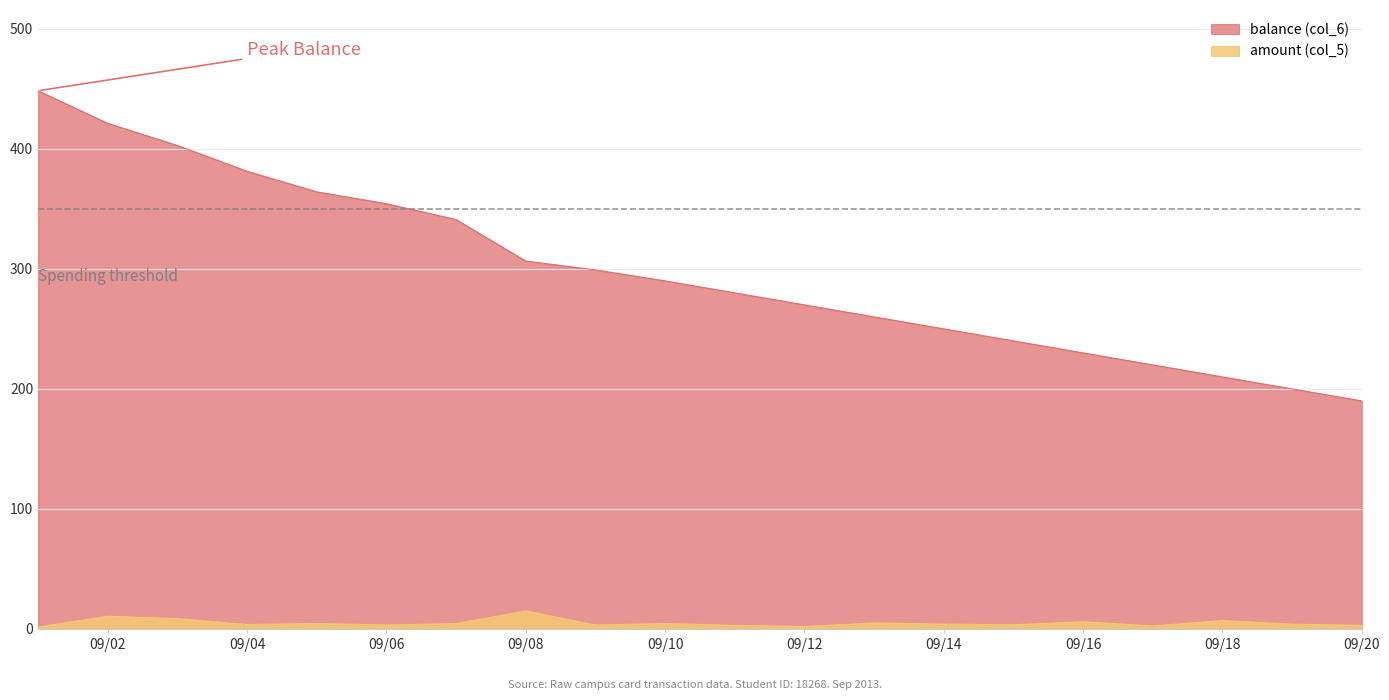

Which category has the highest value in the balance (col_6) series?

2013-09-01